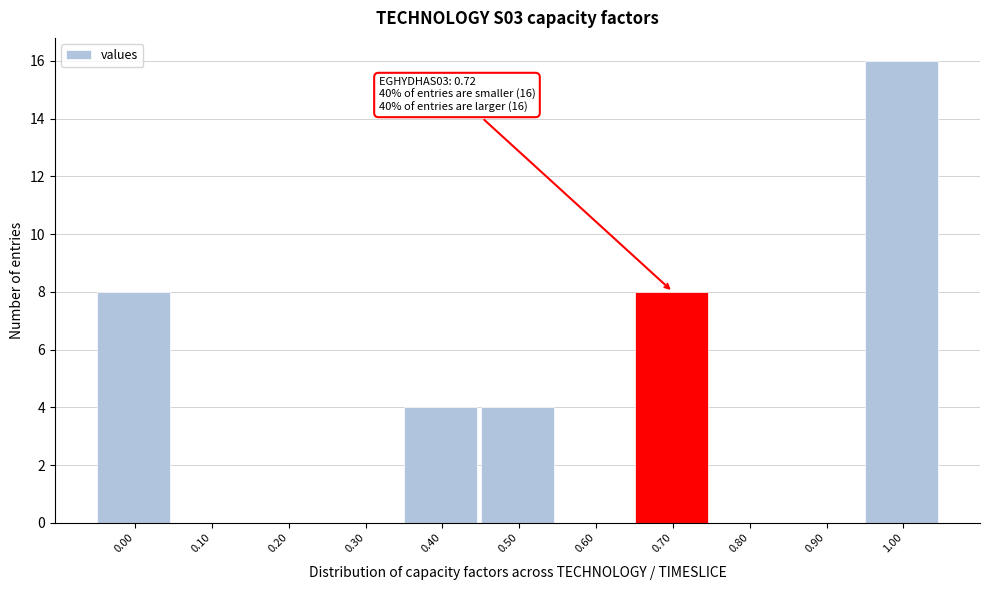

Reading right to left, extract all data points from this chart.

1.00=16	0.90=0	0.80=0	0.70=8	0.60=0	0.50=4	0.40=4	0.30=0	0.20=0	0.10=0	0.00=8